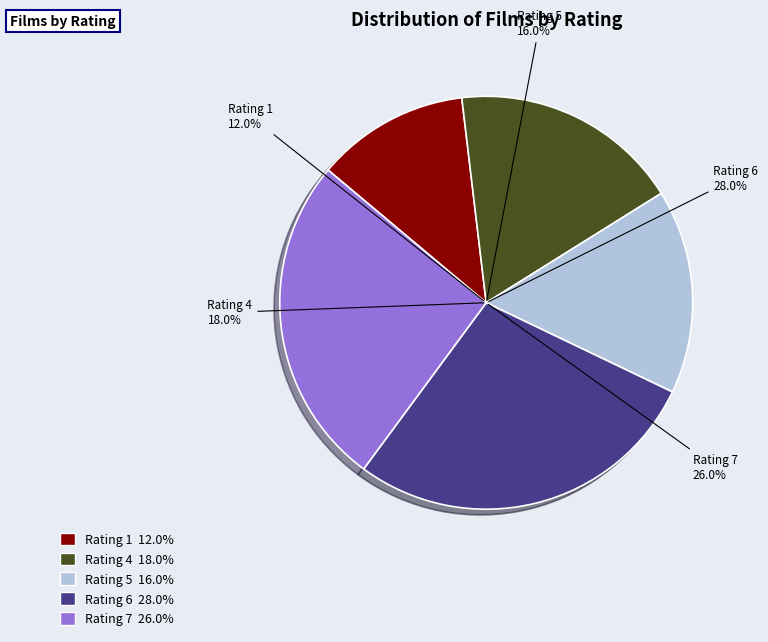

How many slices are in this pie chart?

5